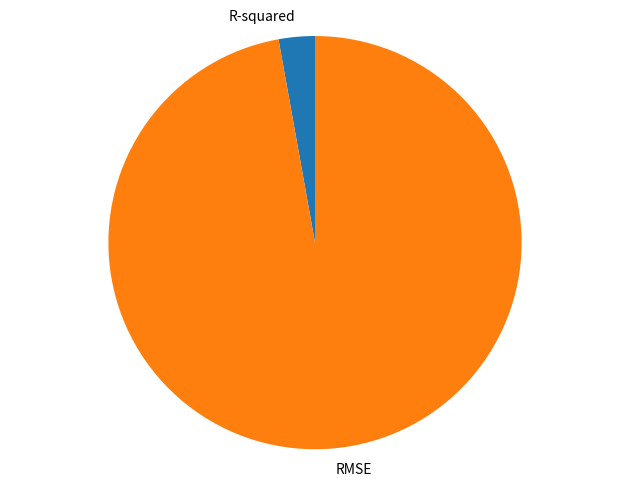

Do R-squared and RMSE together represent more than half of the pie?

Yes